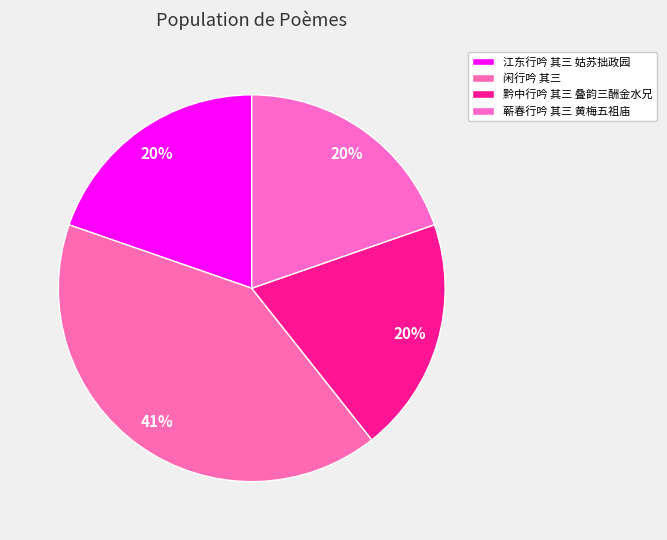

Is there a majority slice in this chart?

No